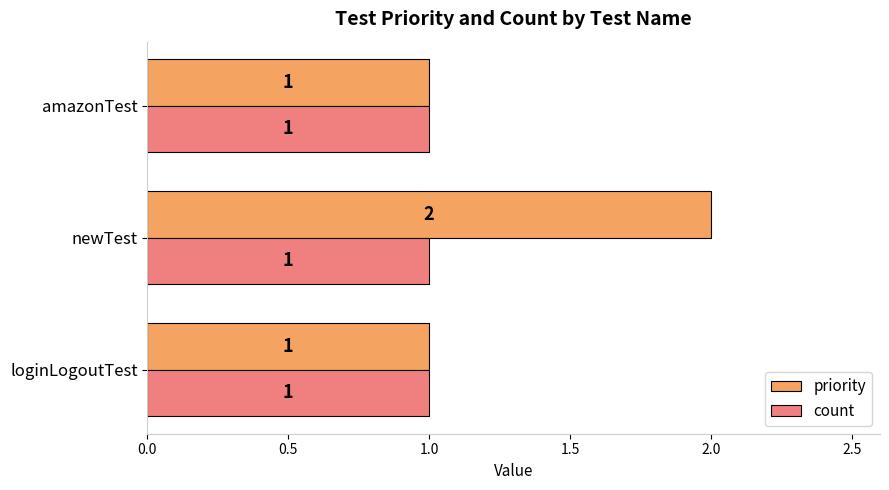

Which series has the largest total across all categories?

priority